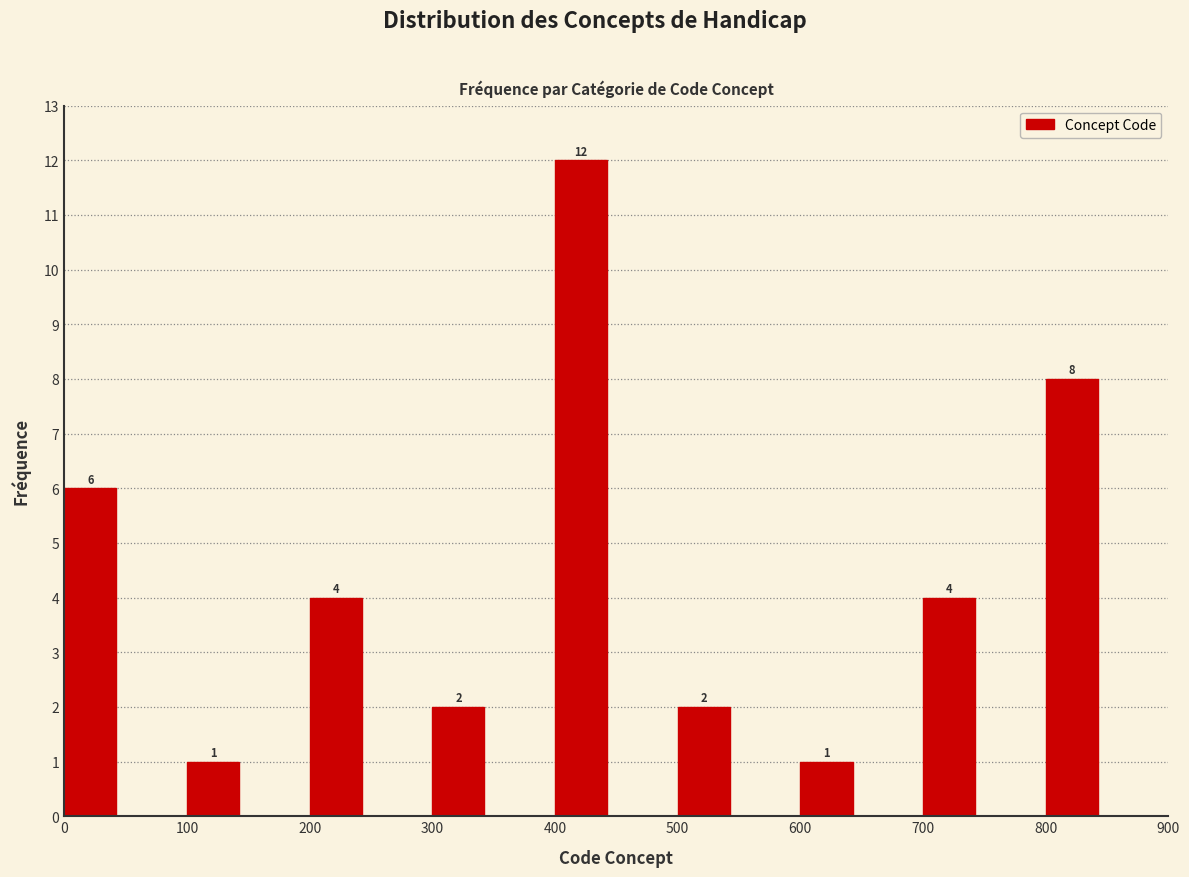

Reading left to right, transcribe all the data shown in this chart.

0=6	100=1	200=4	300=2	400=12	500=2	600=1	700=4	800=8